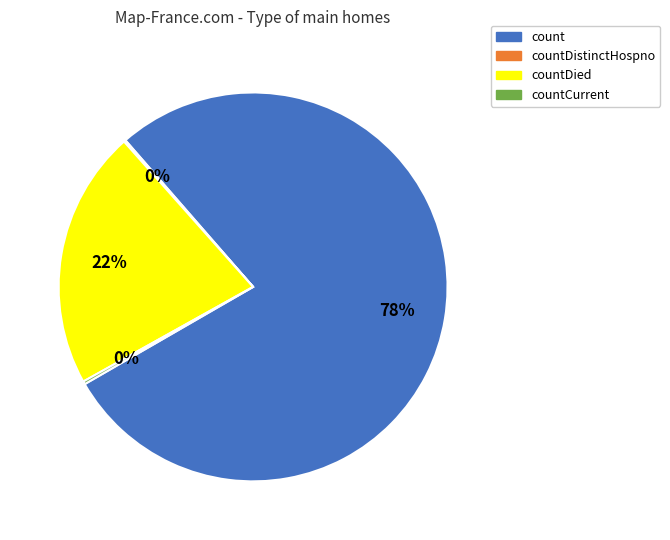

Is there any slice that represents more than half of the pie?

Yes